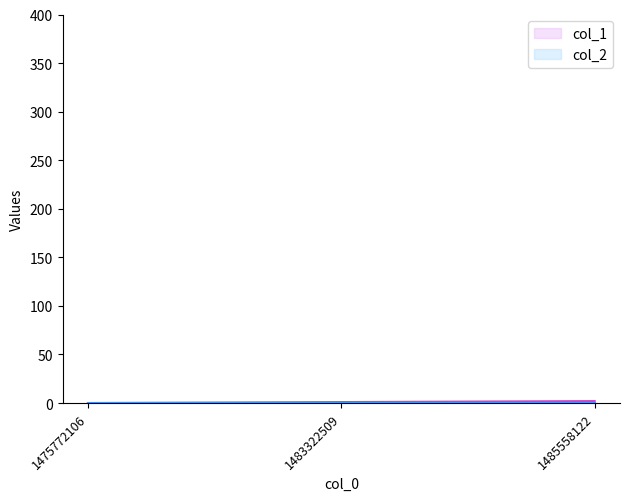

Which category has the highest value across all series?

1485558122